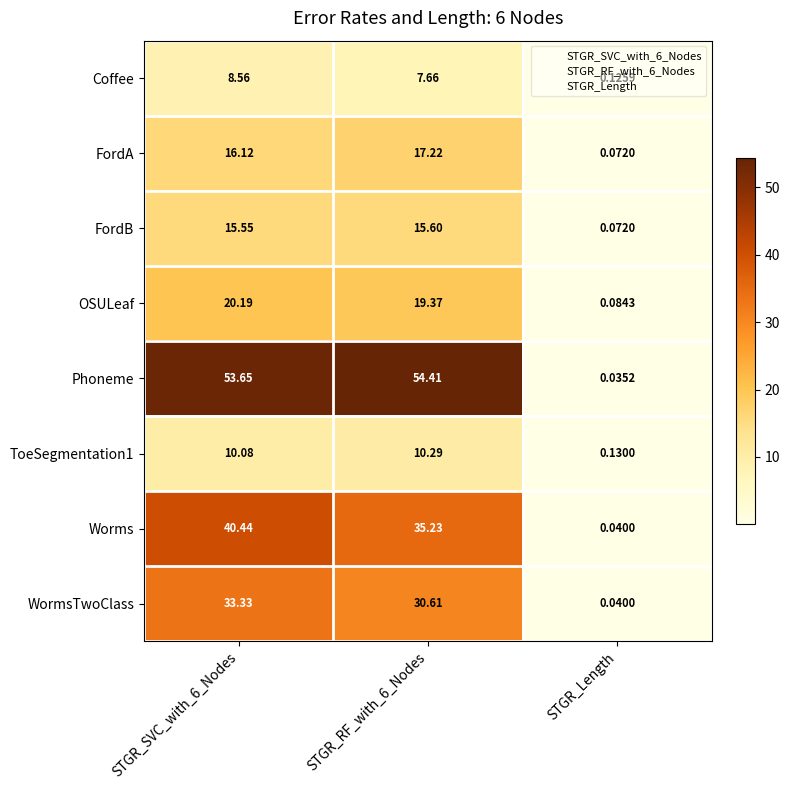

What is the greatest value displayed?

54.4